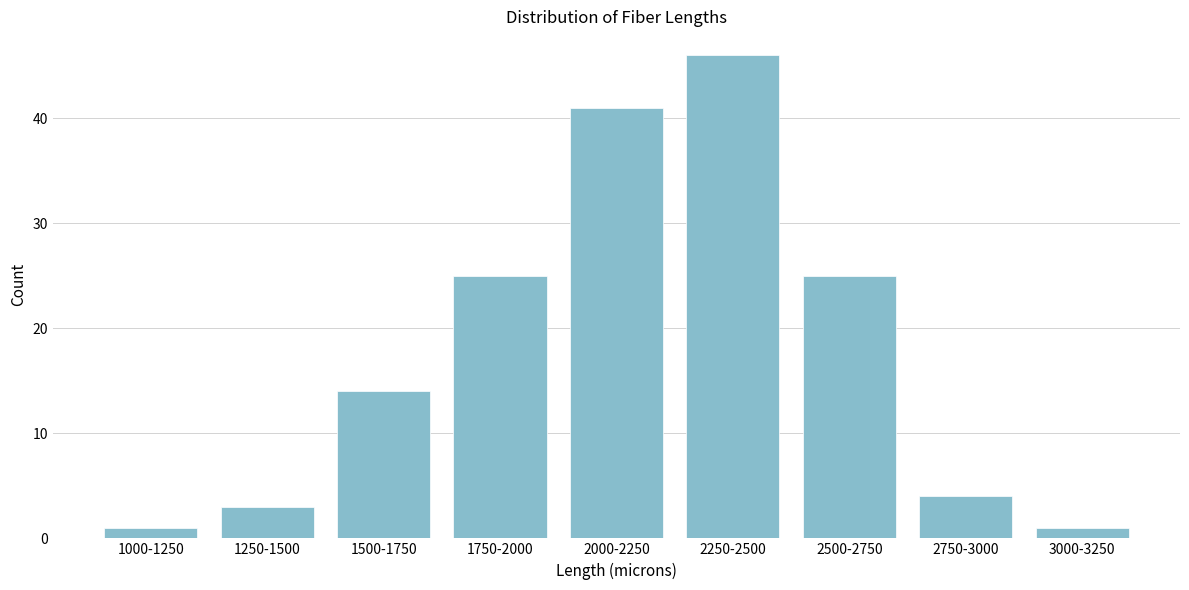

Reading right to left, list all the values displayed in this chart.

3000-3250=1	2750-3000=4	2500-2750=25	2250-2500=46	2000-2250=41	1750-2000=25	1500-1750=14	1250-1500=3	1000-1250=1